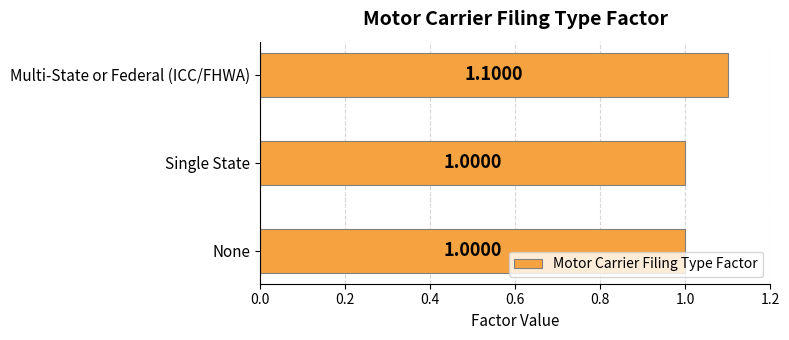

What is the average value?

1.0